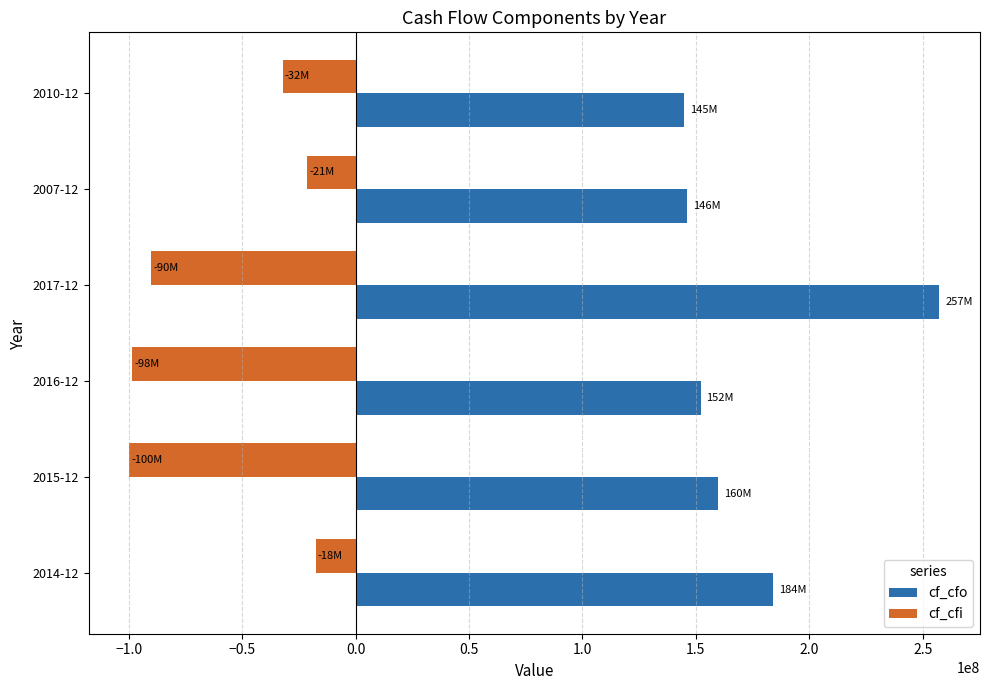

What is the difference between the highest and lowest values at 2014-12?

201537000